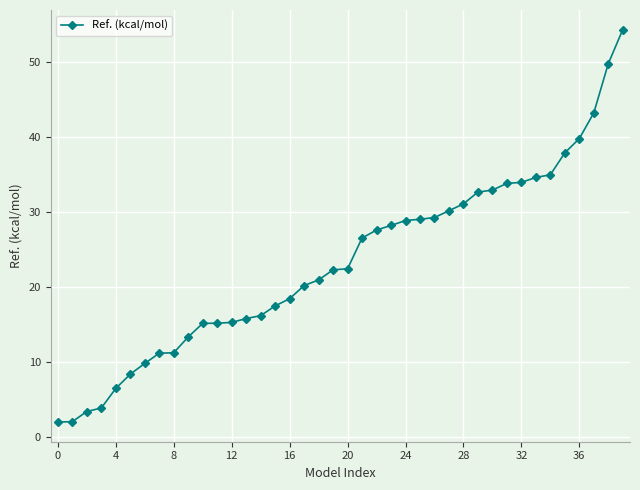

What is the smallest value displayed?

1.9